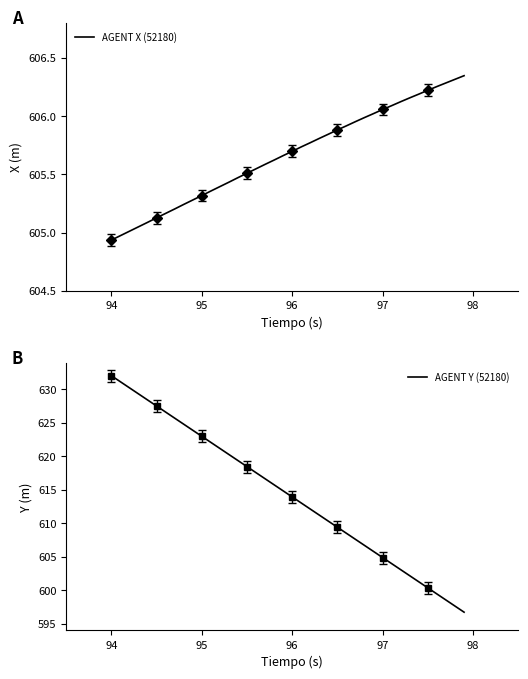

True or false: AGENT X (52180) has more than 1 interior local peaks.

False